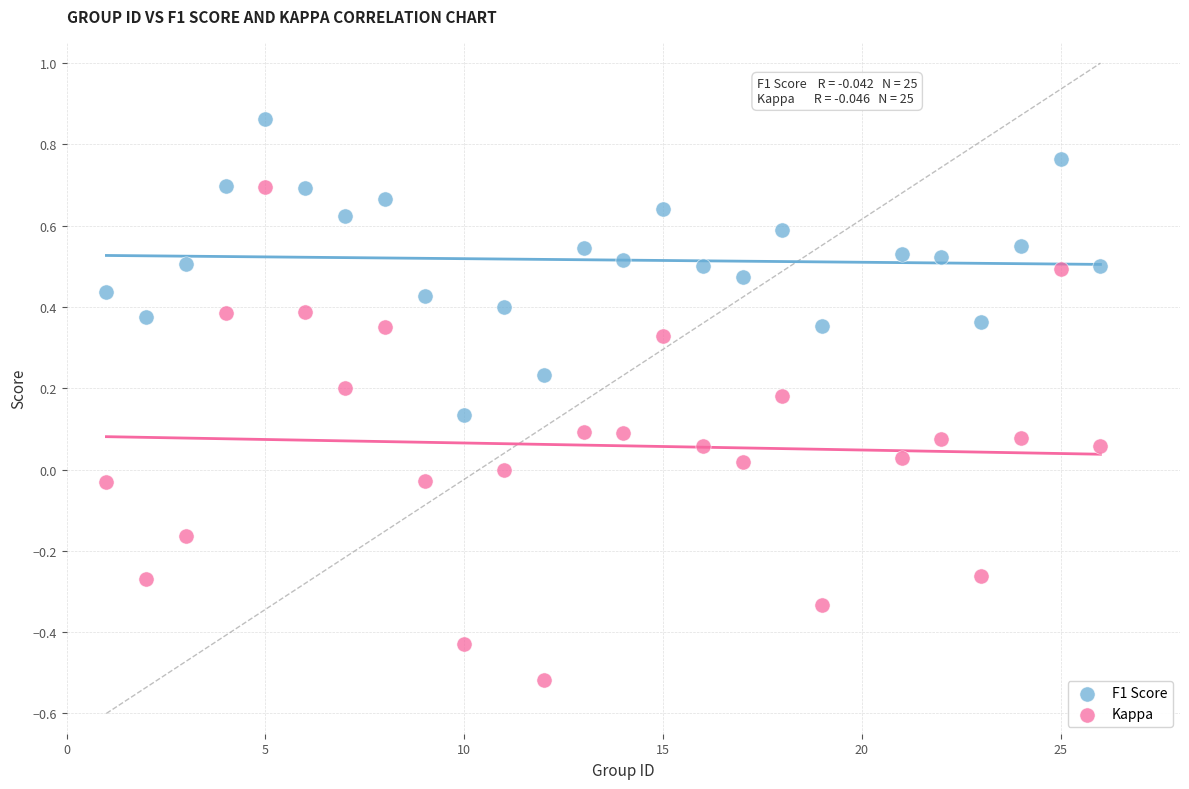

Which series has the largest Y range (max minus min)?

Kappa